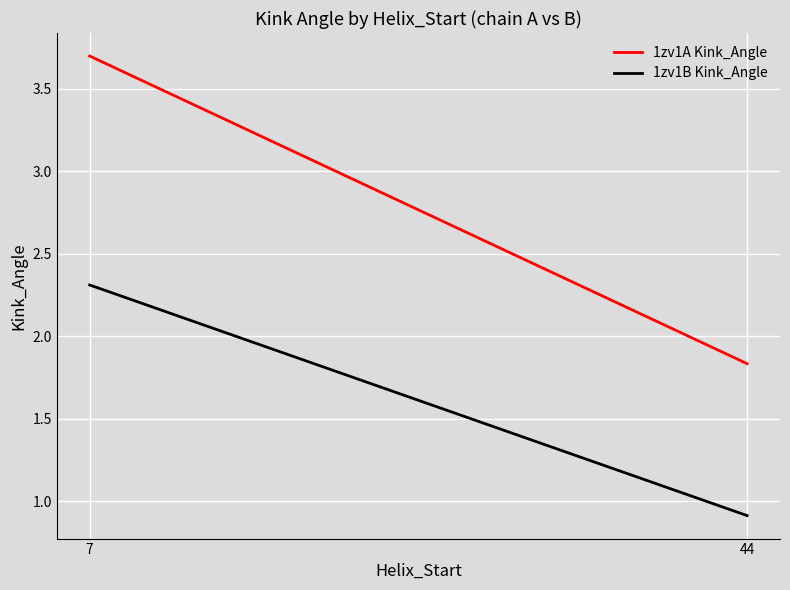

The value of 1zv1B Kink_Angle at 44 is 0.9. True or false?

True